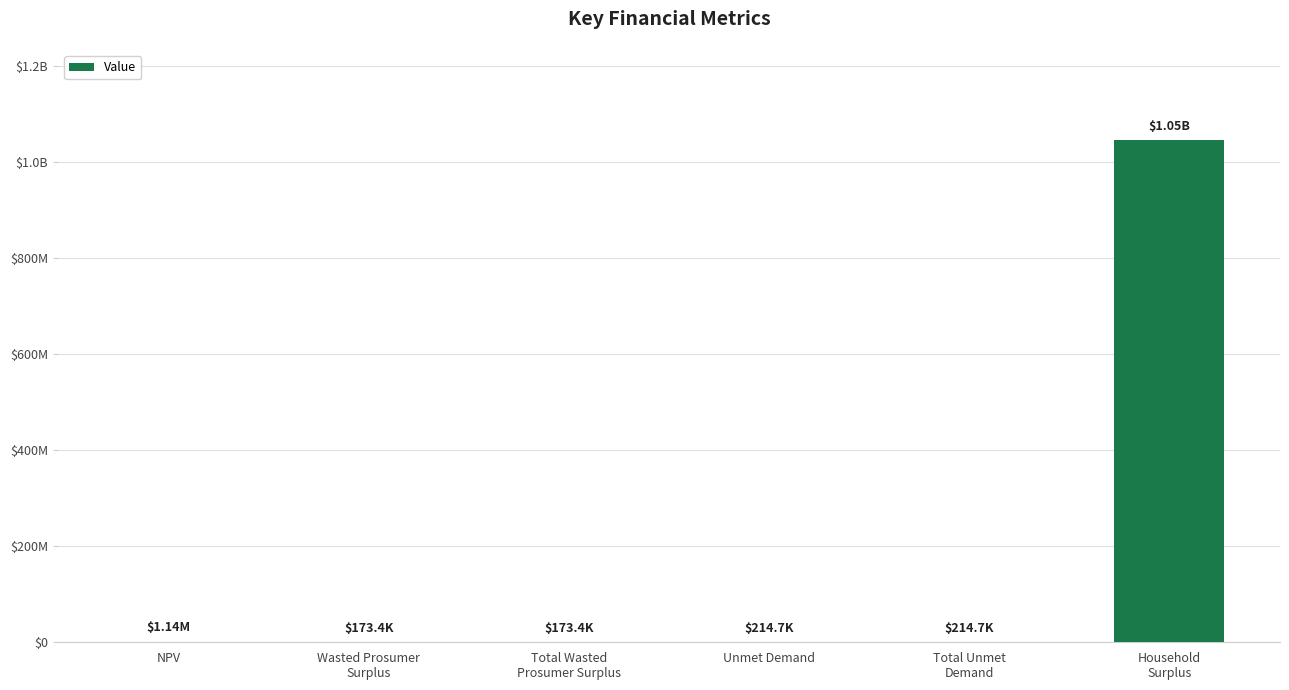

What is the smallest value displayed?

173398.7